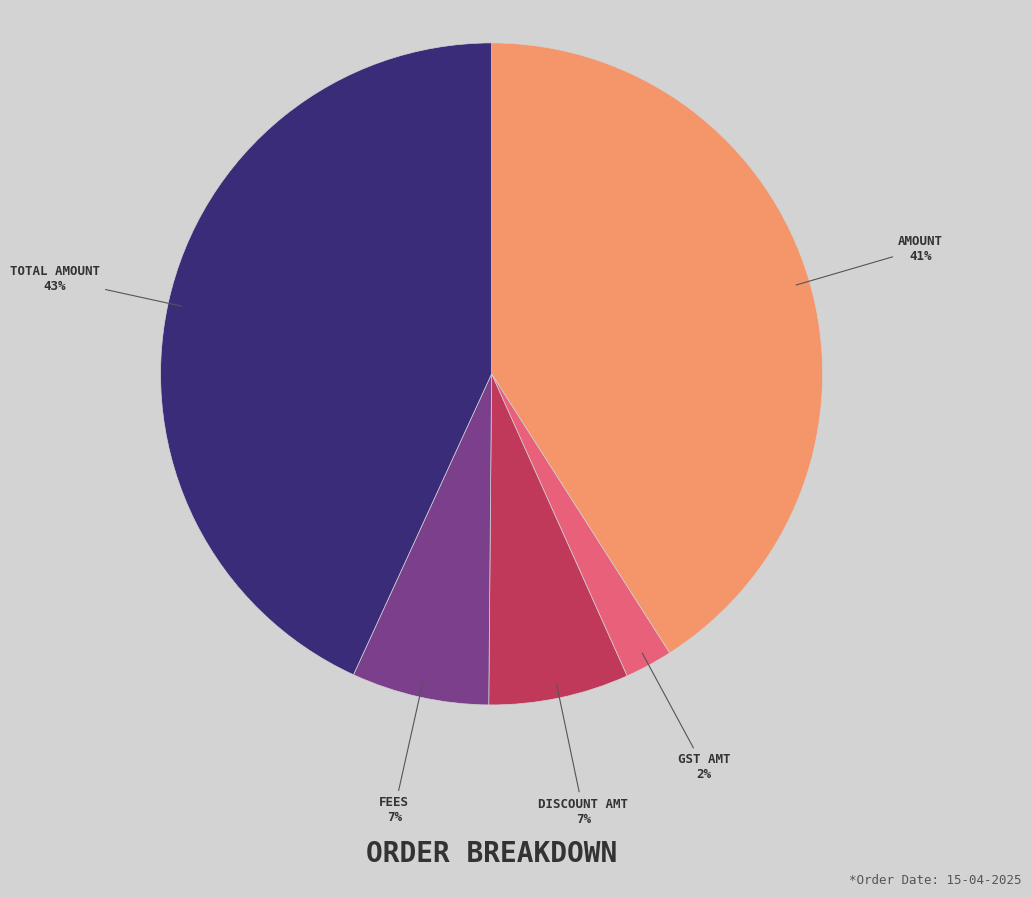

How many slices are in this pie chart?

5